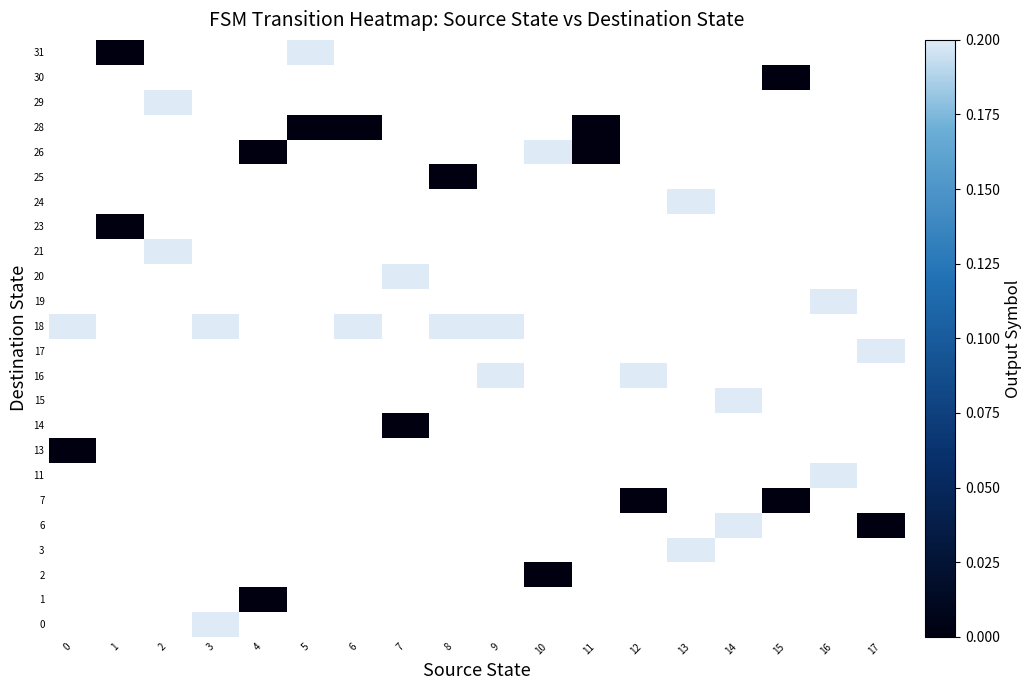

Between 11 and 13, which is larger?

13